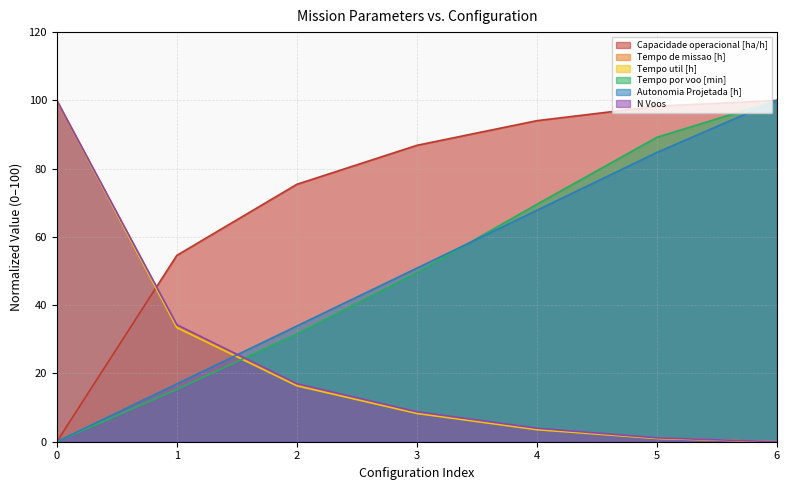

Which series has the largest total across all categories?

Capacidade operacional [ha/h]